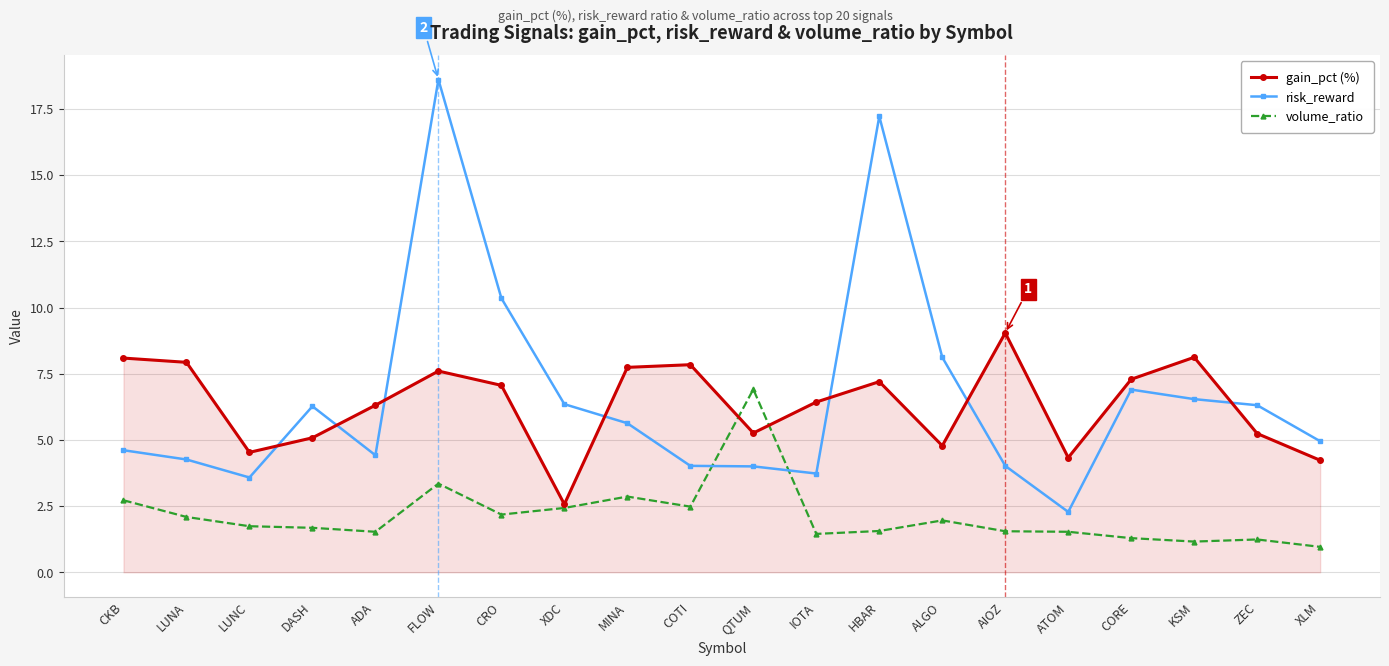

What is the average value of the gain_pct (%) series?

6.3